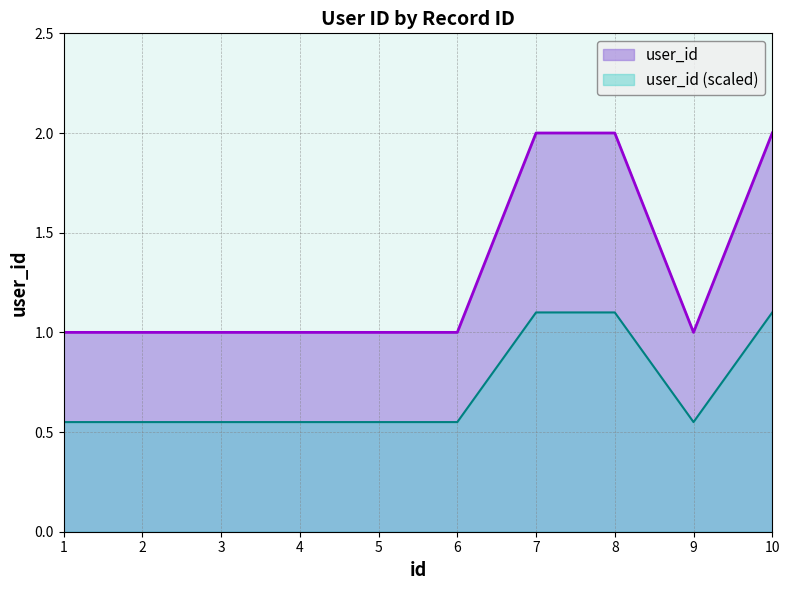

At which label is the value closest to 1?

1